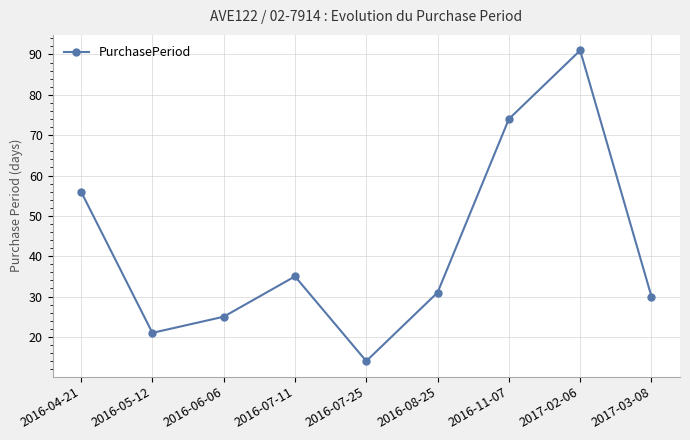

At which label does the data first exceed 31?

2016-04-21